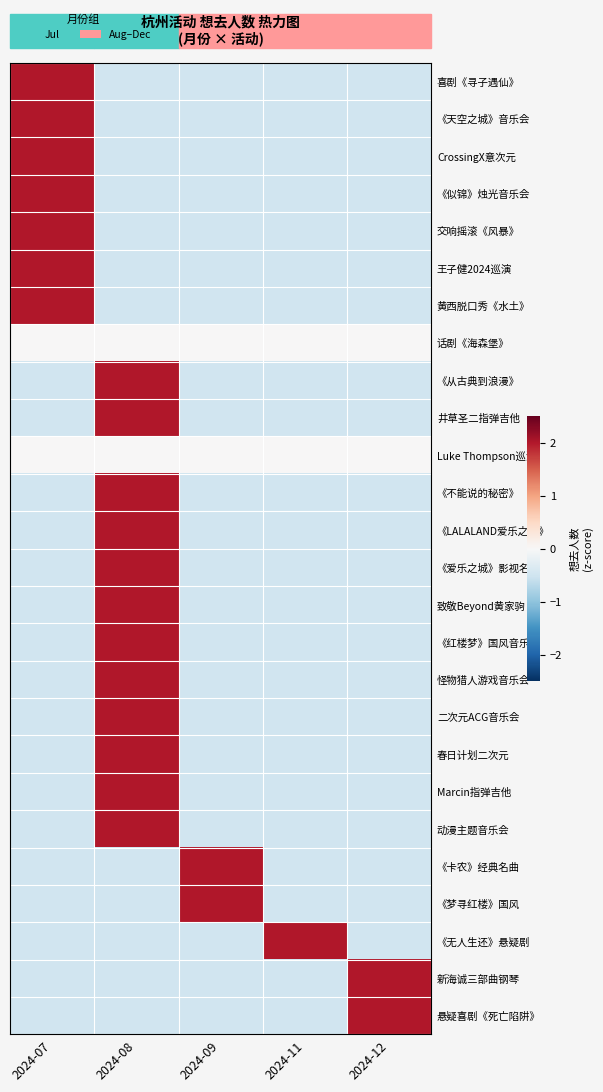

Rank the series by their maximum value, from highest to lowest.

《天空之城》音乐会, CrossingX意次元, 王子健2024巡演, 黄西脱口秀《水土》, 《从古典到浪漫》, 怪物猎人游戏音乐会, 二次元ACG音乐会, Marcin指弹吉他, 动漫主题音乐会, 《无人生还》悬疑剧, 新海诚三部曲钢琴, 悬疑喜剧《死亡陷阱》, 喜剧《寻子遇仙》, 《似锦》烛光音乐会, 交响摇滚《风暴》, 井草圣二指弹吉他, 《爱乐之城》影视名曲, 《红楼梦》国风音乐会, 《卡农》经典名曲, 《梦寻红楼》国风, 《不能说的秘密》, 《LALALAND爱乐之城》, 致敬Beyond黄家驹, 春日计划二次元, 话剧《海森堡》, Luke Thompson巡演